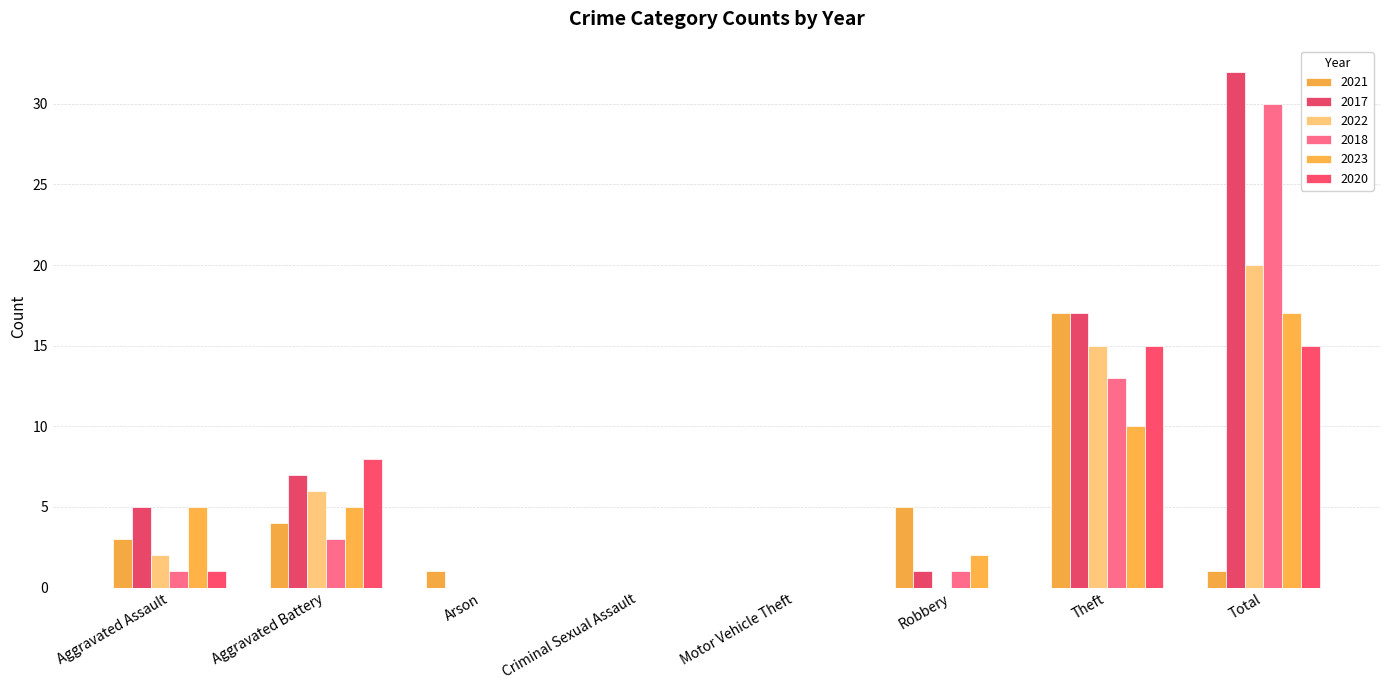

How many categories are shown in the chart?

8